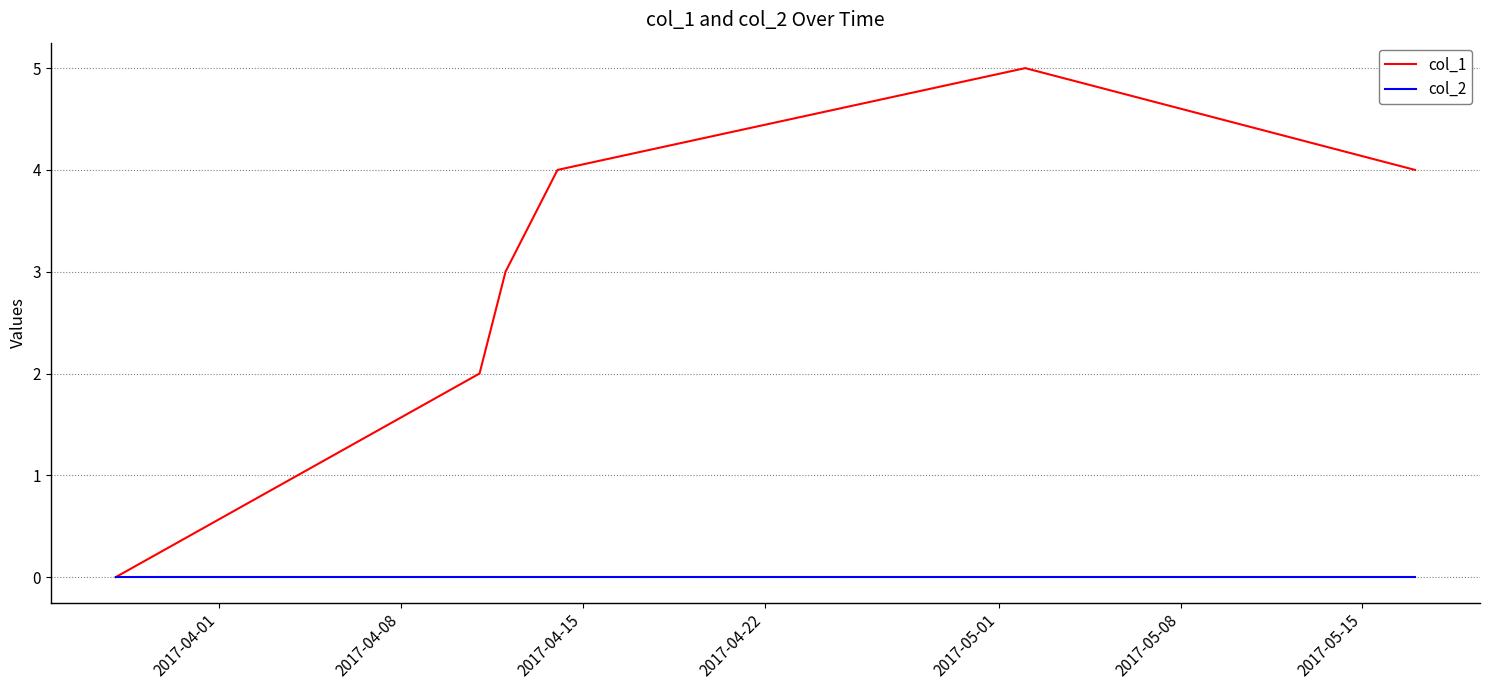

Which series has the largest total across all categories?

col_1